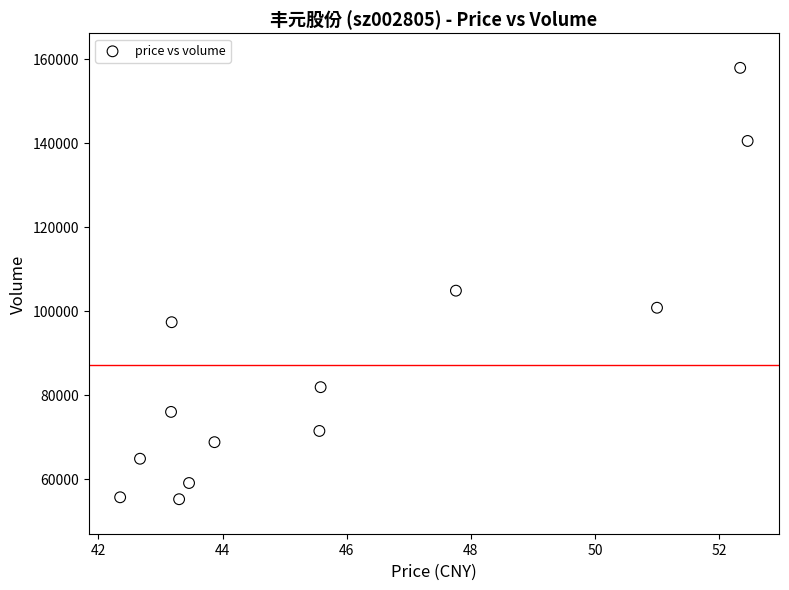

What is the range of Y values (max minus min)?

102766